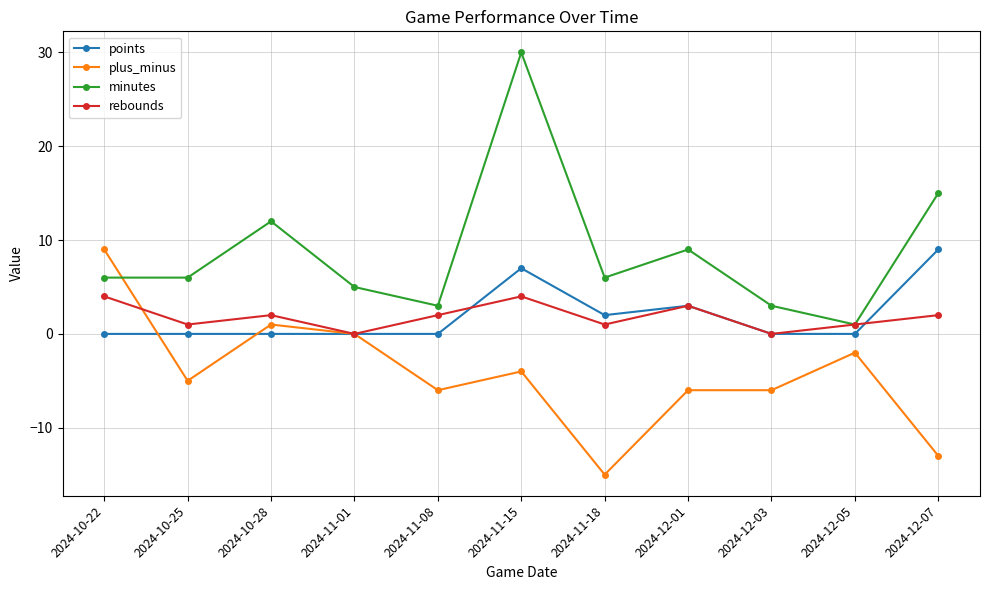

How many categories are shown in the chart?

11